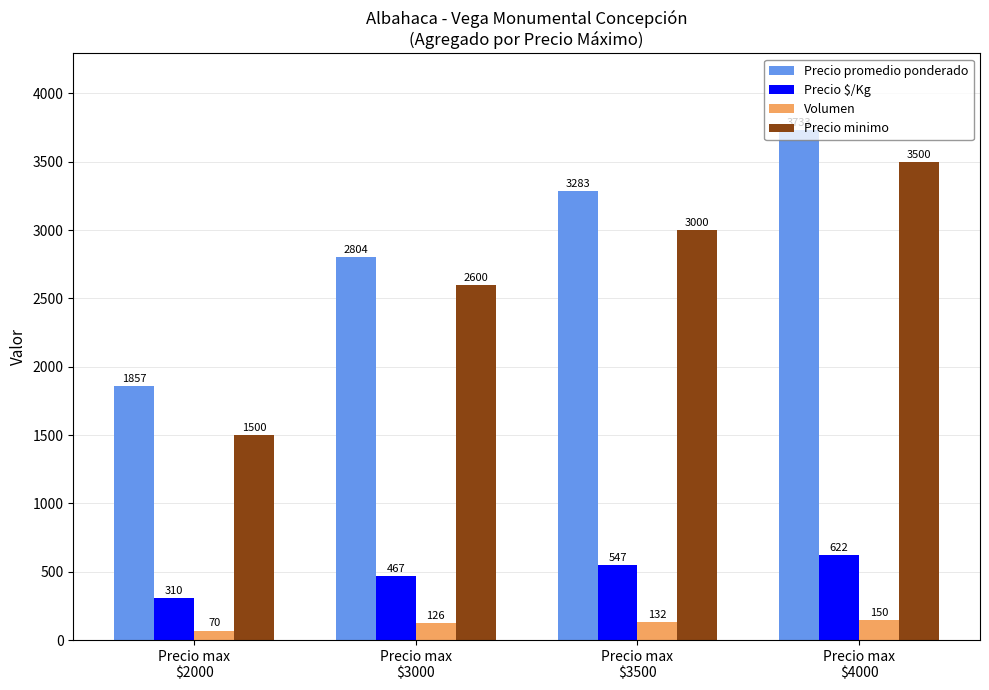

What is the approximate value of Precio minimo at Precio max
$4000?

3500.0